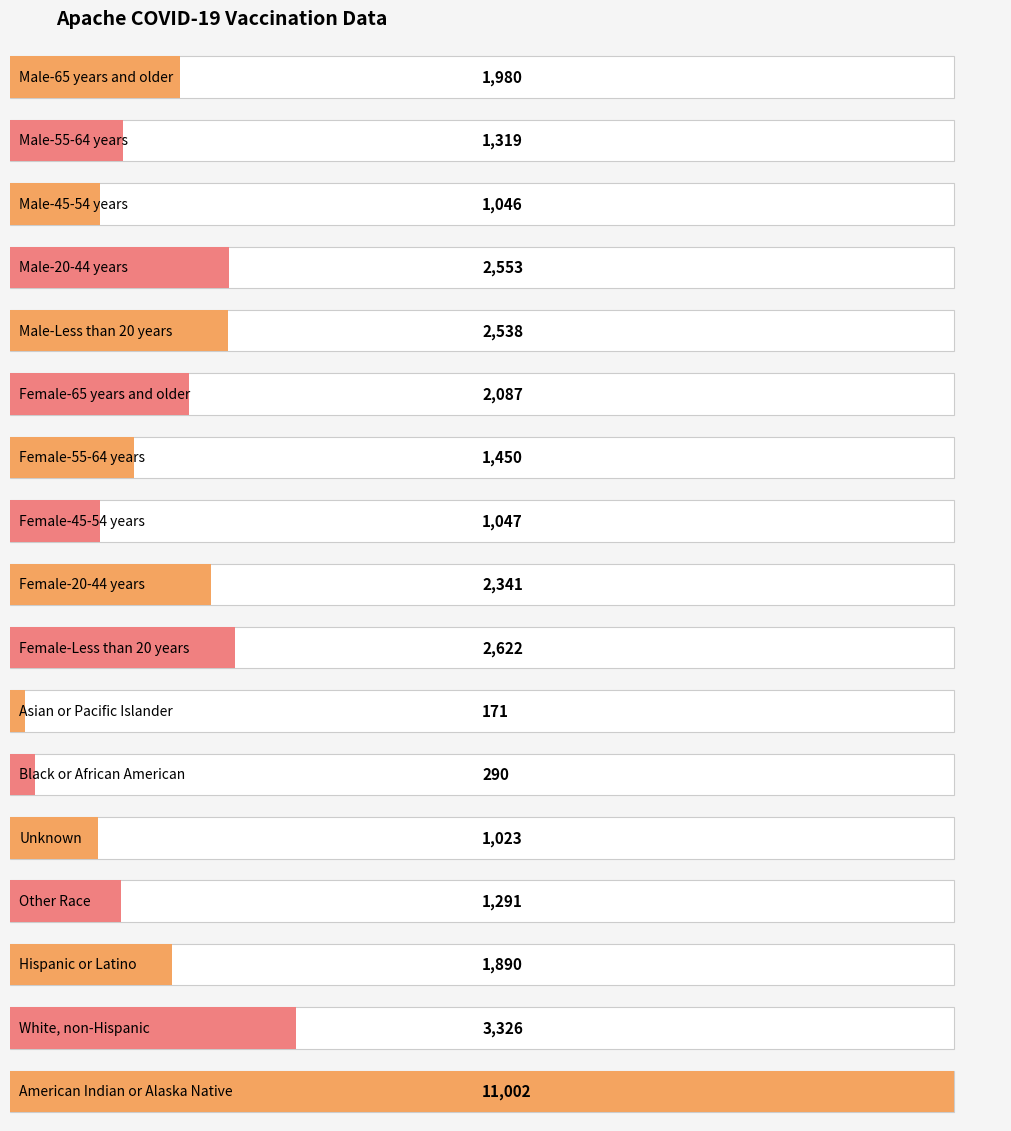

What is the difference between the second highest and second lowest values?

3036